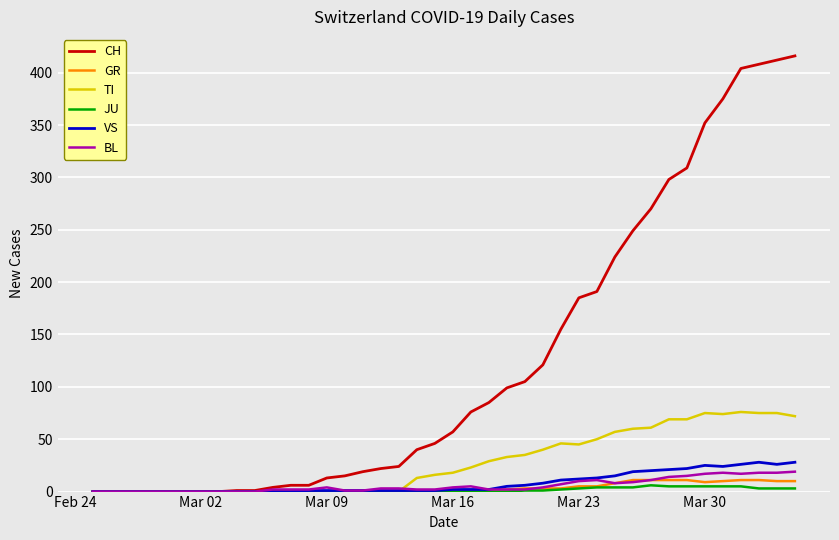

Which series has the largest range (max minus min)?

CH